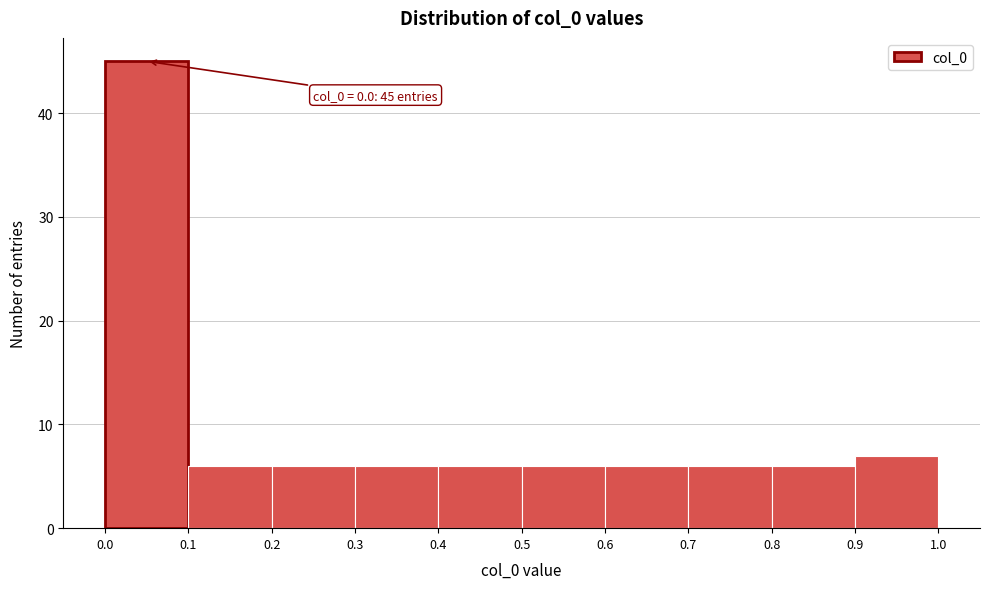

Which range on the x-axis has the tallest bar?

0.0 to 0.1